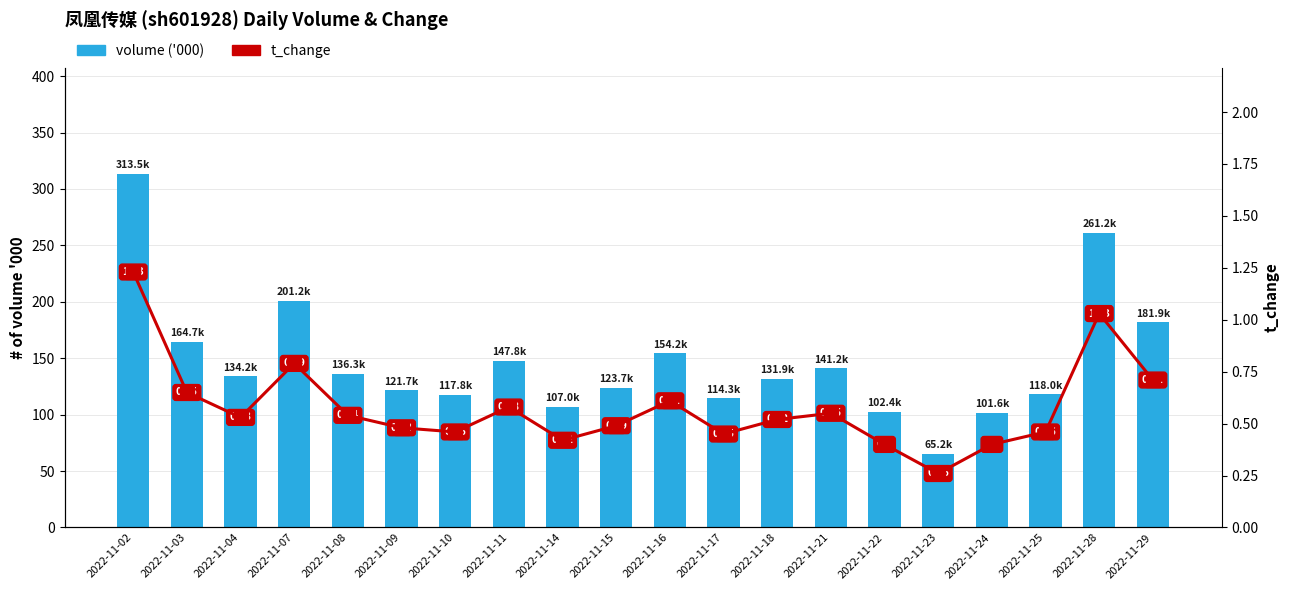

Which category has the highest value across all series?

2022-11-02